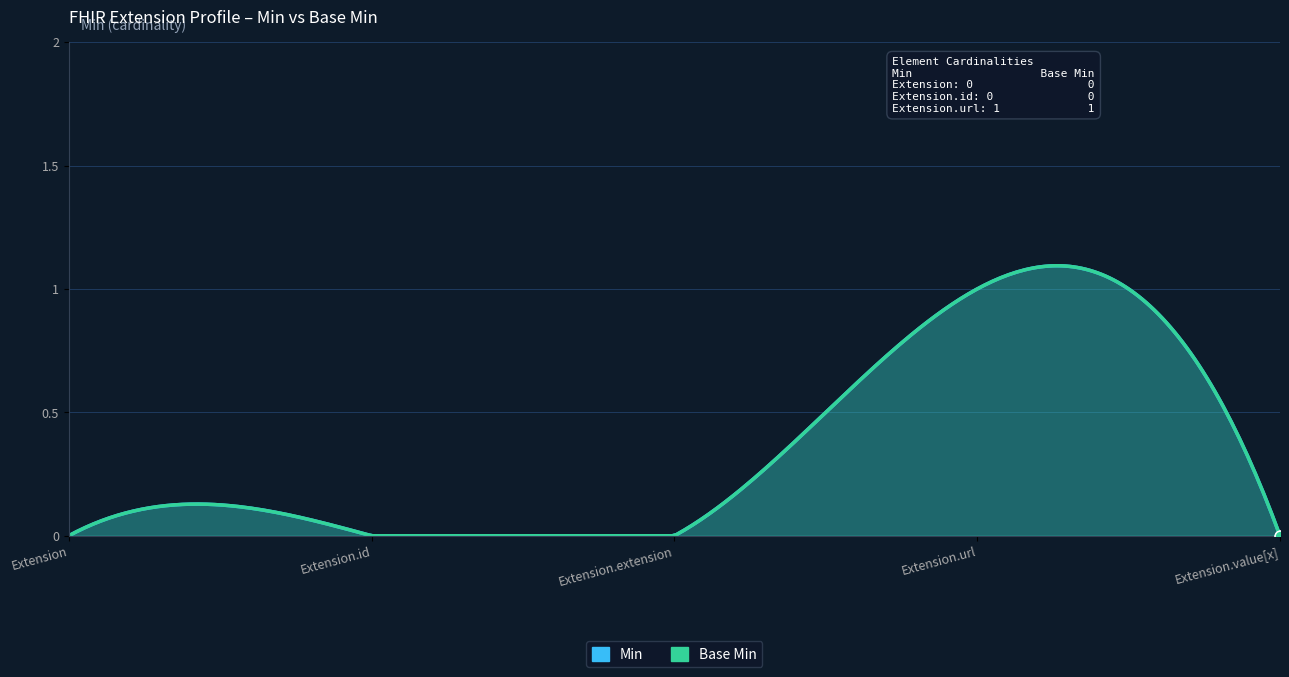

At which category is the sum across all series the highest?

Extension.url